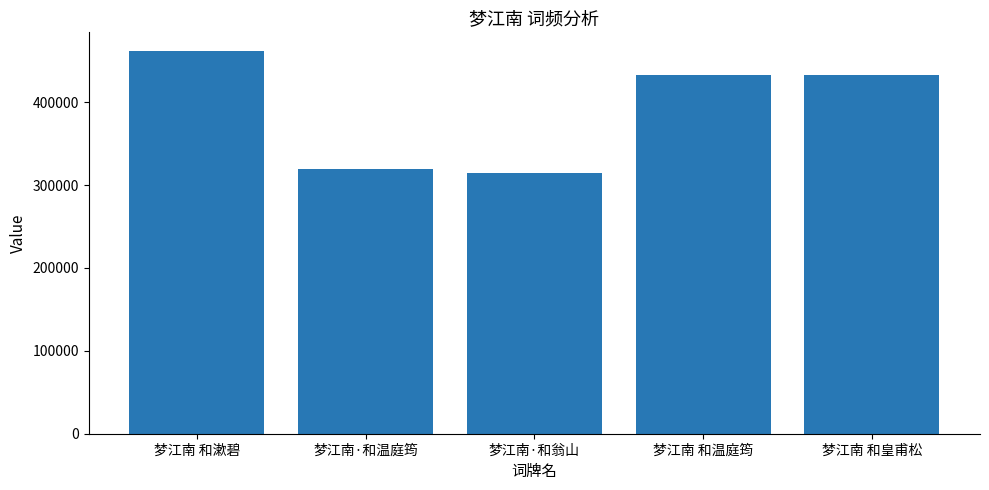

What is the label of the 4th bar from the left?

梦江南 和温庭筠